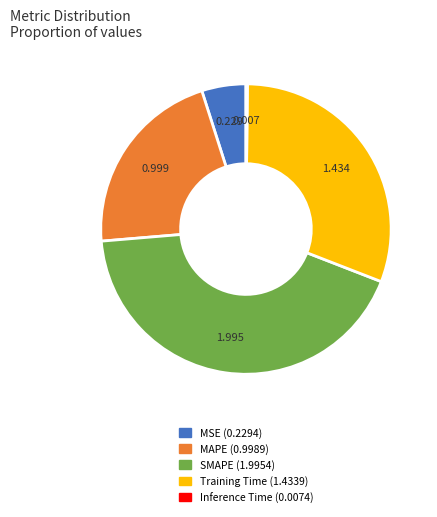

Is there a majority slice in this chart?

No